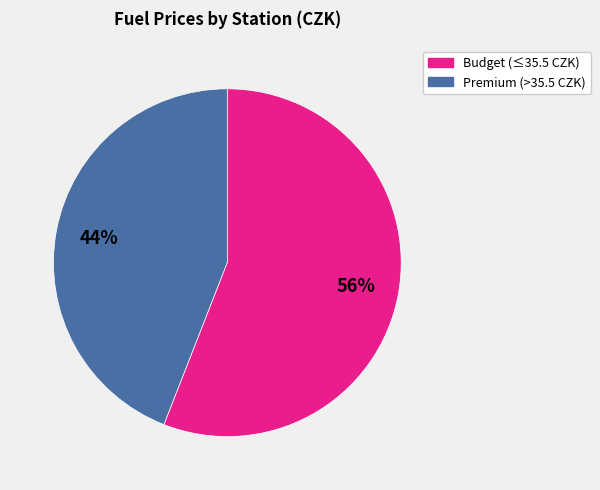

What is the largest slice in the pie chart?

Premium (>35.5 CZK)